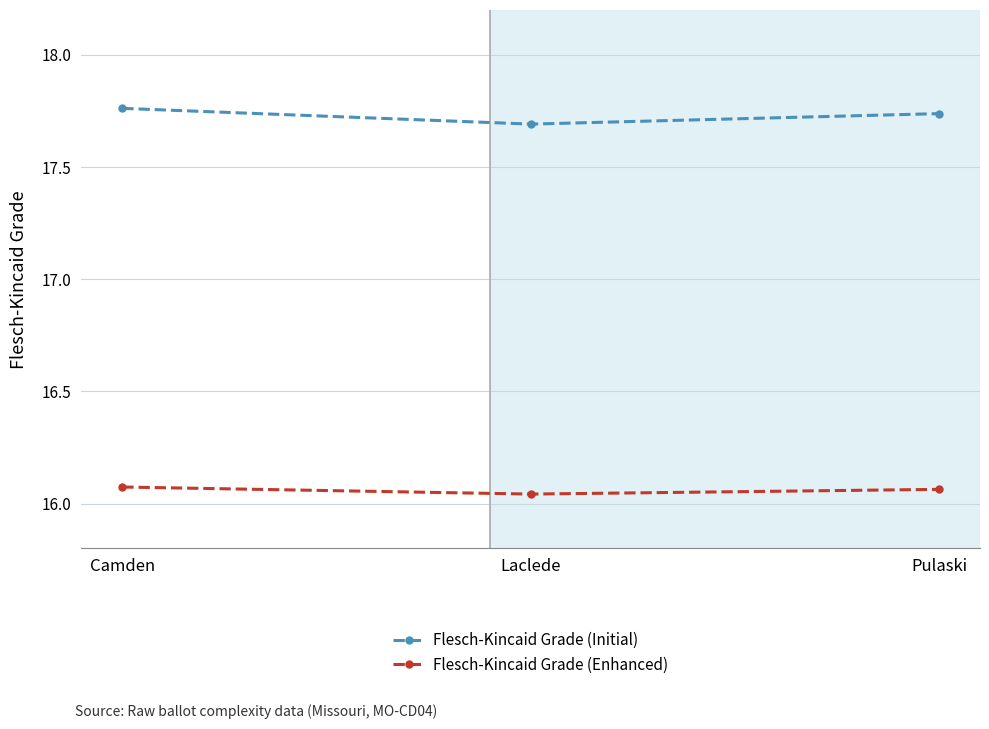

What position from the left is Camden?

1